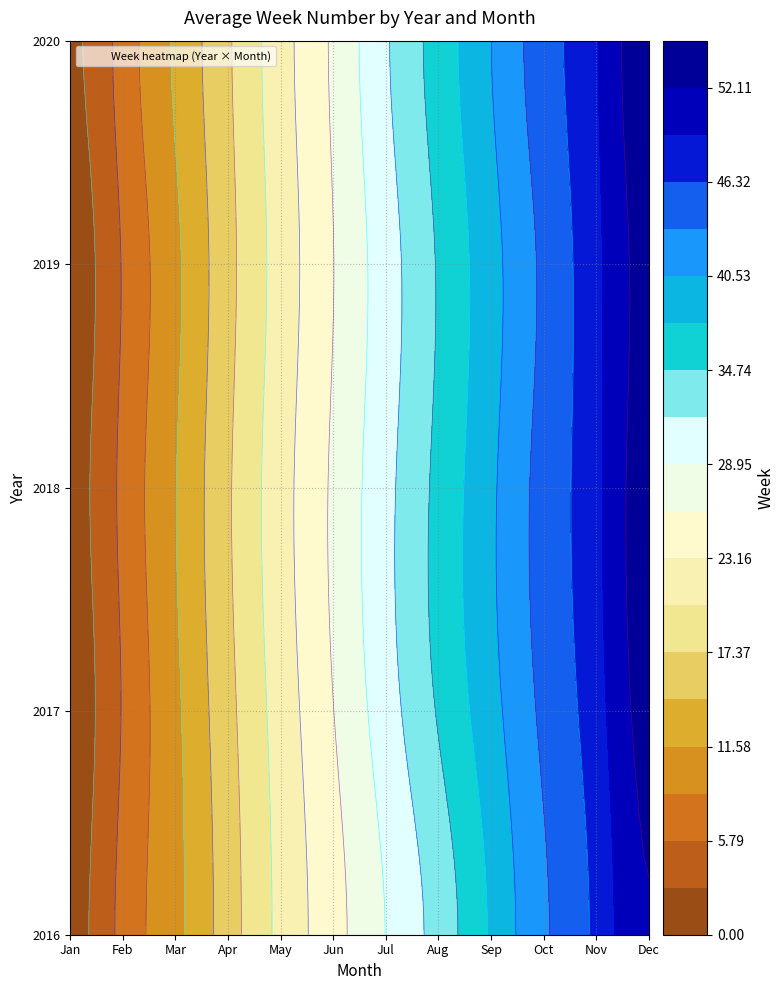

Which has a higher value, 5 or 4?

5